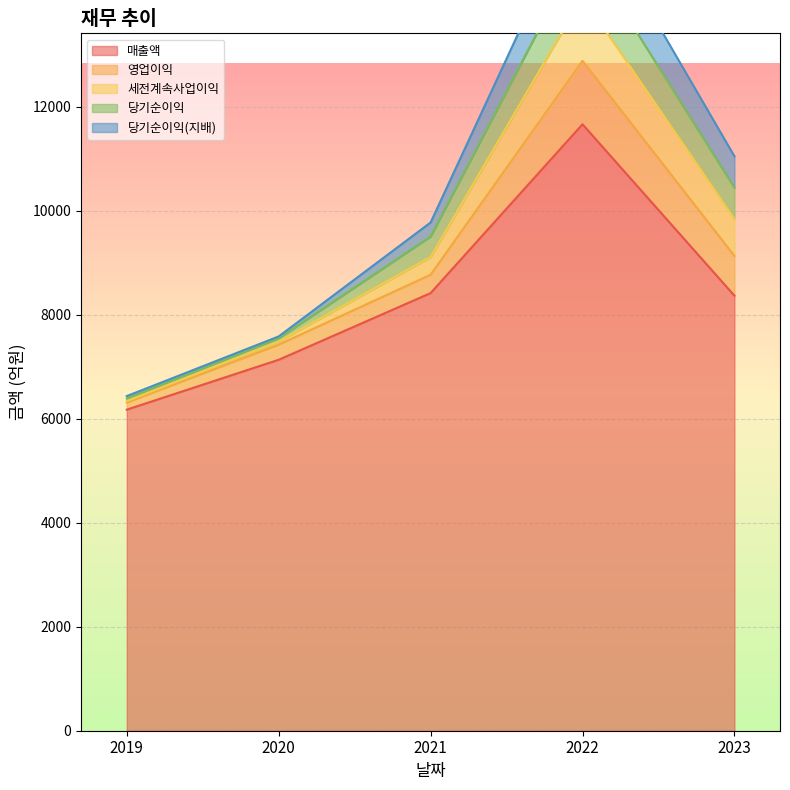

Rank the series by their maximum value, from highest to lowest.

매출액, 세전계속사업이익, 영업이익, 당기순이익, 당기순이익(지배)